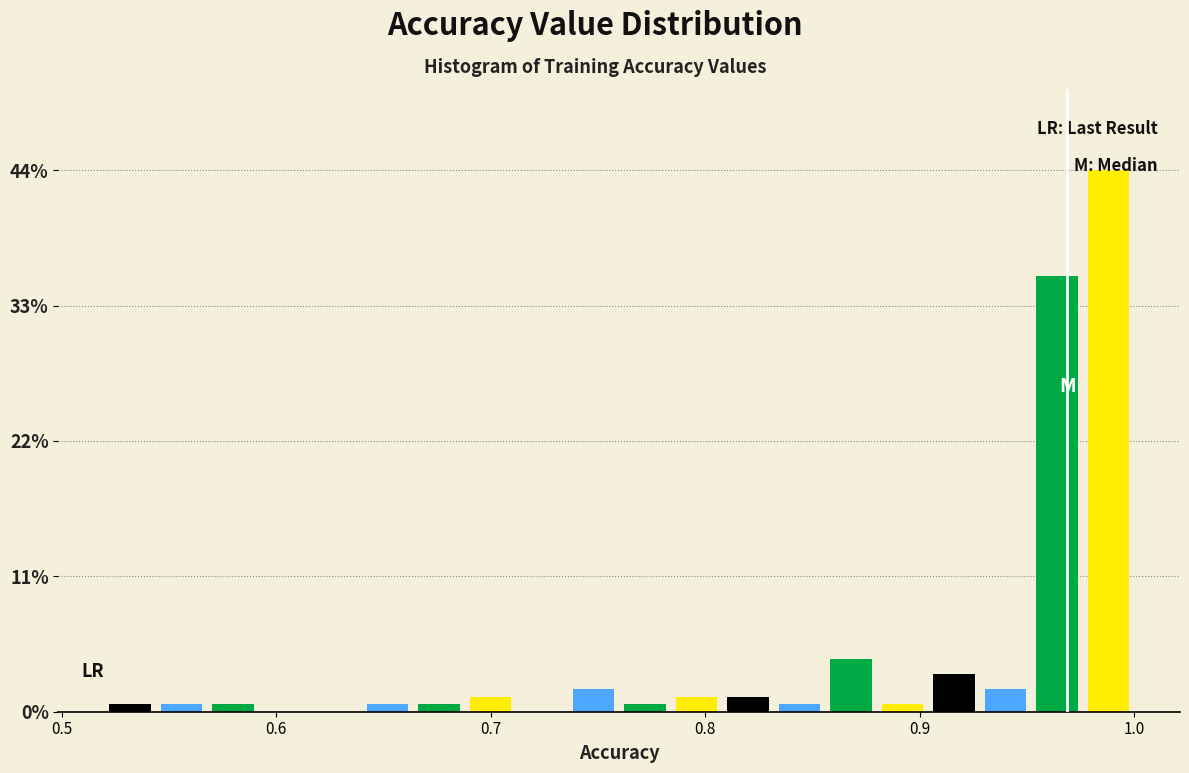

Around what value on the x-axis is the tallest bar? Give the approximate position of its centre, as read against the axis.

0.99